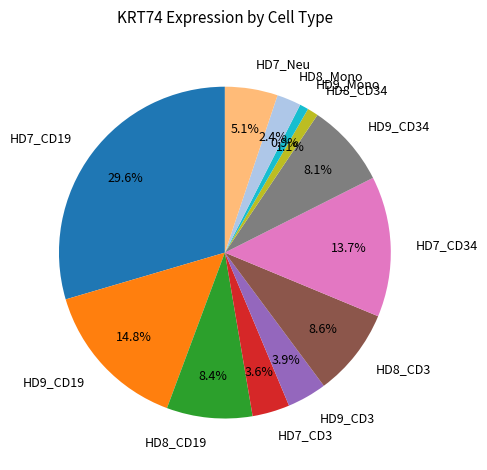

What percentage do HD7_CD3 and HD8_Mono together represent?

6.0%